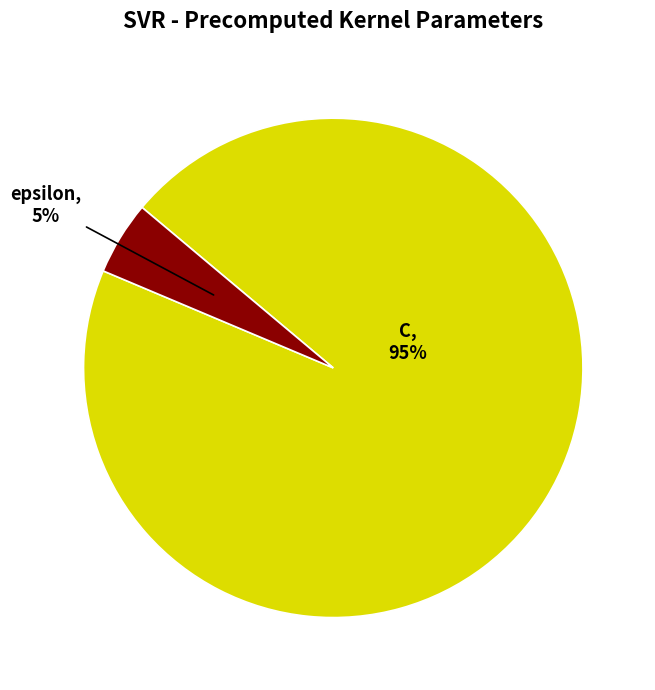

Which has a higher value, C or epsilon?

C